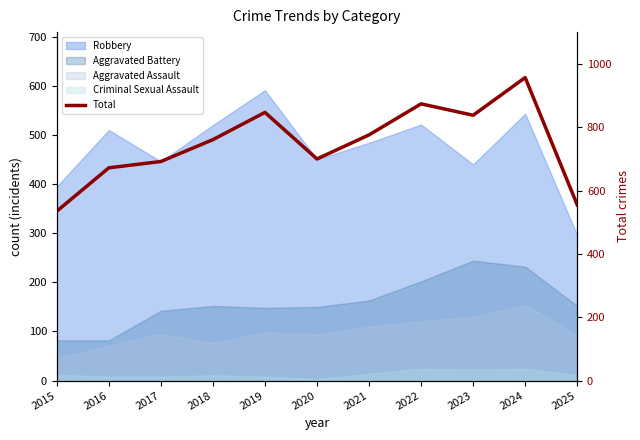

What is the sum of the values at 2025 and 2015?

1090